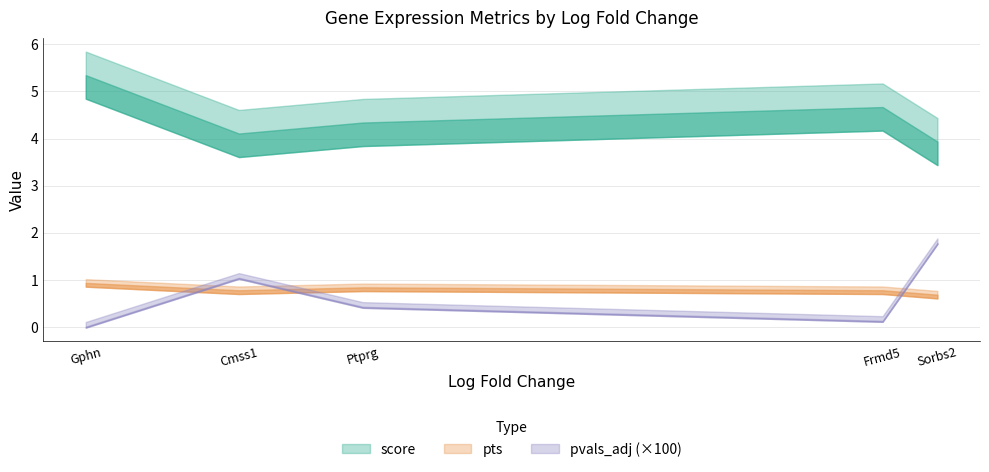

Which series has the widest spread of values?

score